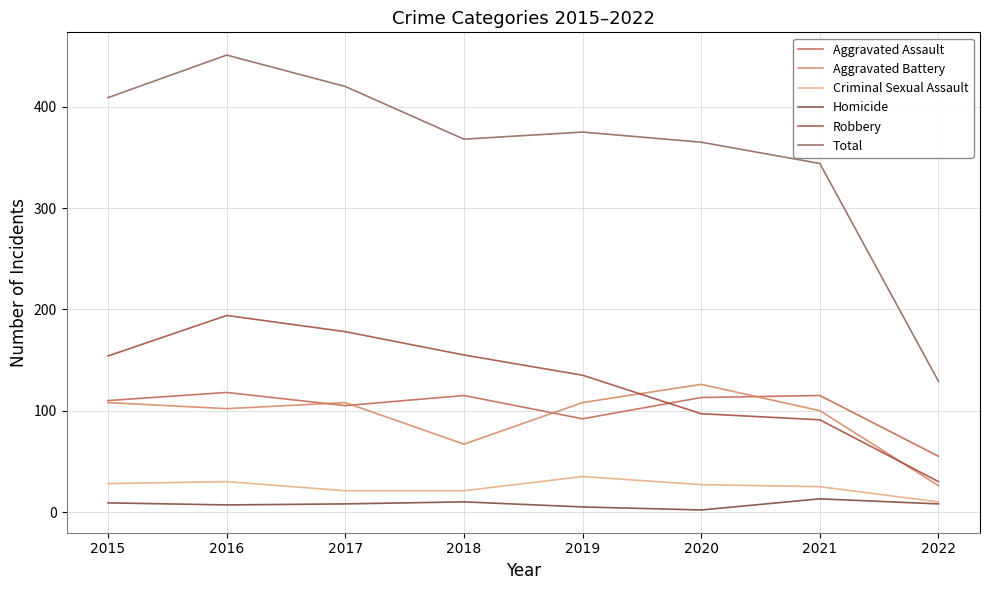

Which series has the widest spread of values?

Total